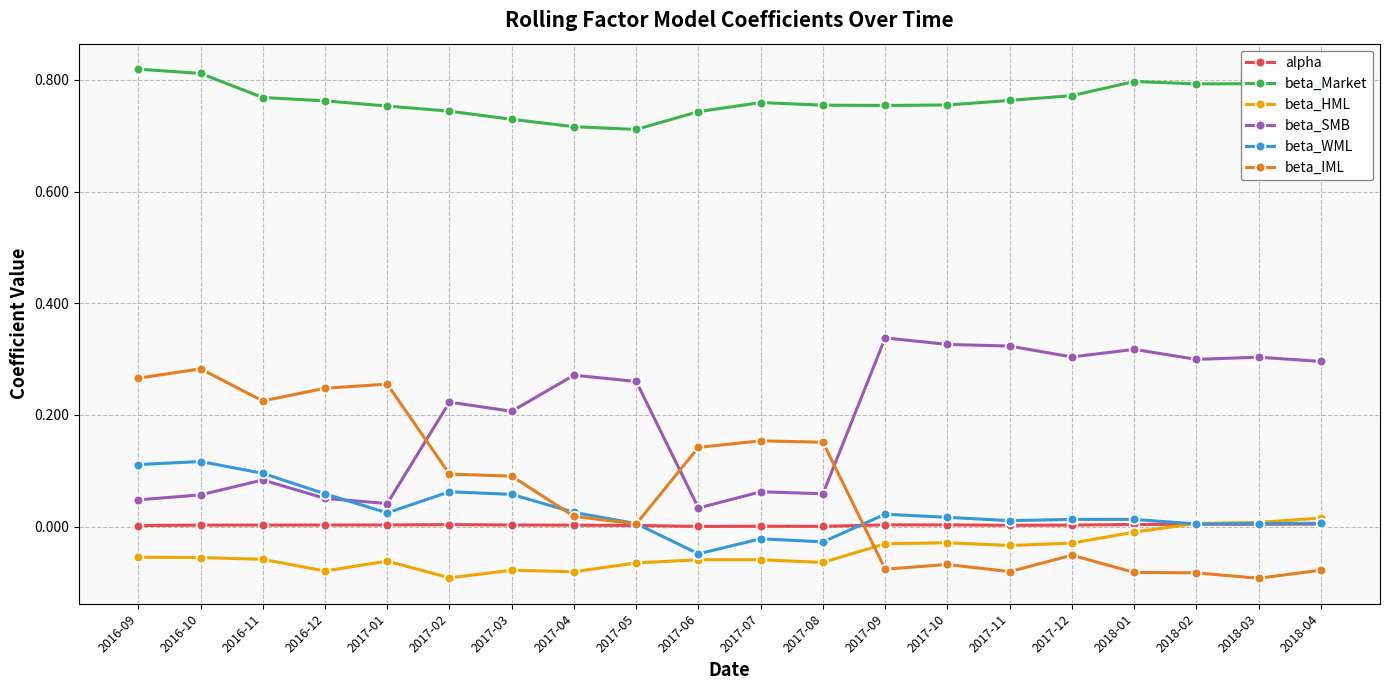

What are all the series names shown in the legend?

alpha, beta_Market, beta_HML, beta_SMB, beta_WML, beta_IML